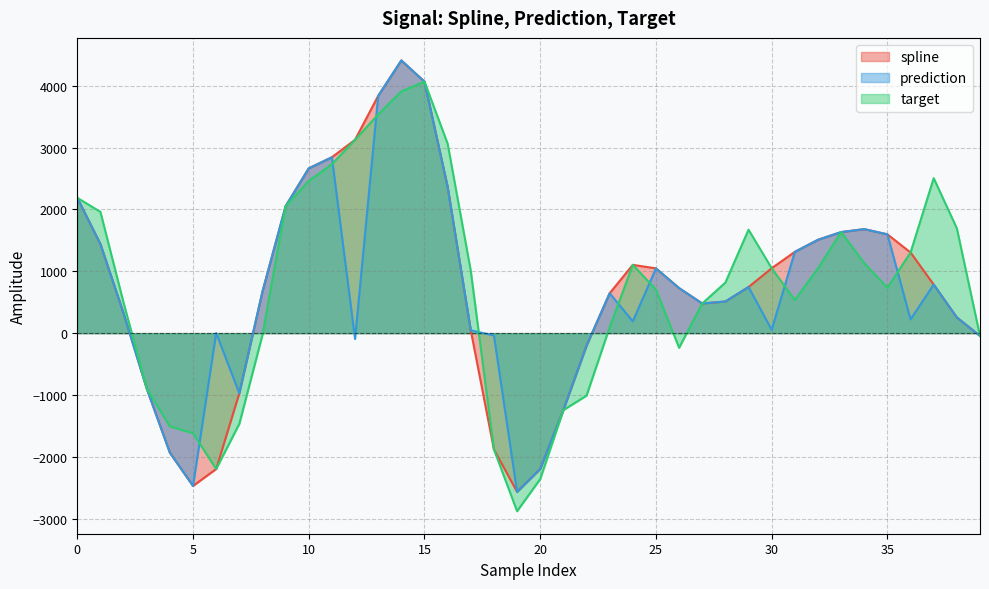

How many values in the spline series are below 785?

20